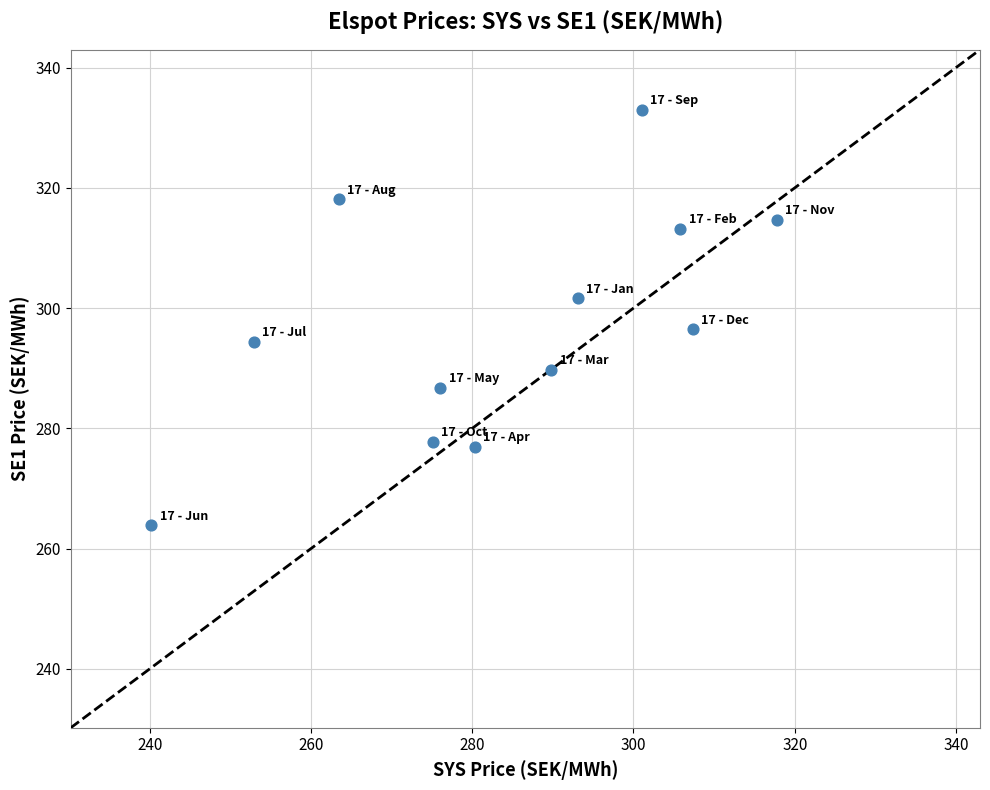

What is the average Y value?

297.2